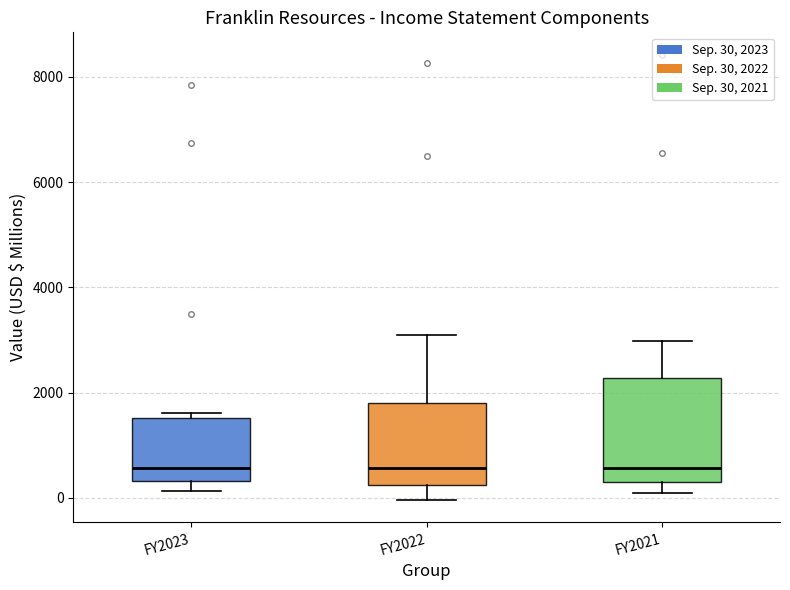

Reading left to right, transcribe this box plot: for each box, give where its median line is, the range the box spans, and where its two whiskers end, as read against the y-axis. The values are not printed on the chart, so give them approximately, as read against the axis.

FY2023: median 600, box 400 to 1600, whiskers 200 to 1600 (just above the box's upper edge)
FY2022: median 600, box 200 to 1800, whiskers 0 to 3000
FY2021: median 600, box 400 to 2200, whiskers 0 to 3000